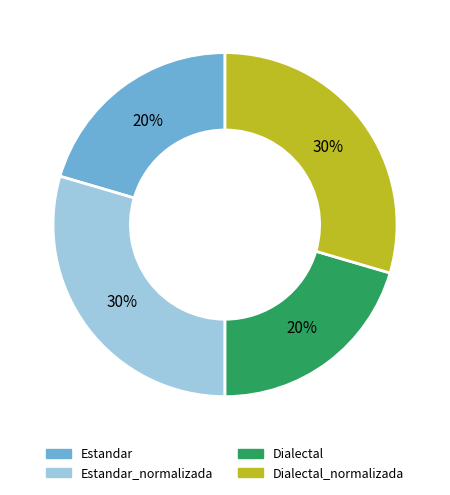

To the nearest percent, what is the average slice percentage?

25%